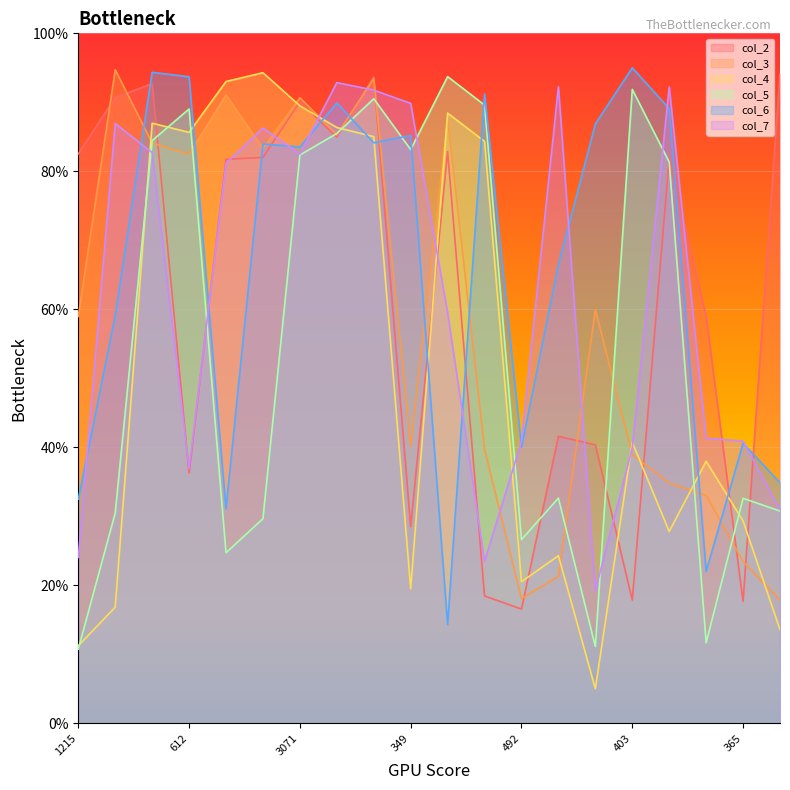

What is the sum of all col_3 values?

1179.0